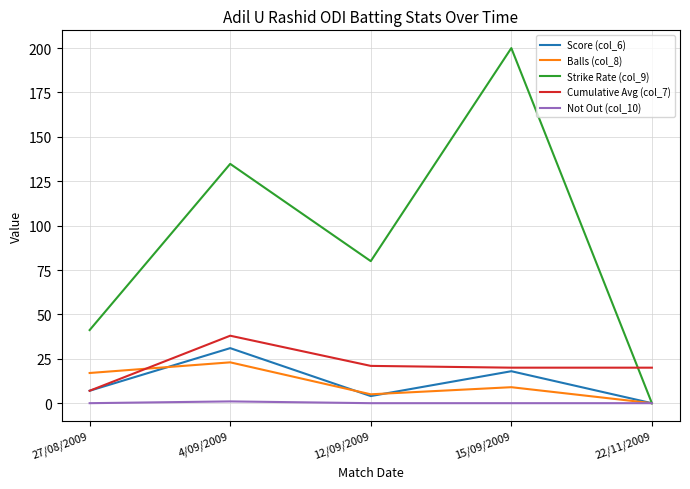

Is the value of Balls (col_8) at 15/09/2009 greater than the value of Not Out (col_10) at 4/09/2009?

Yes